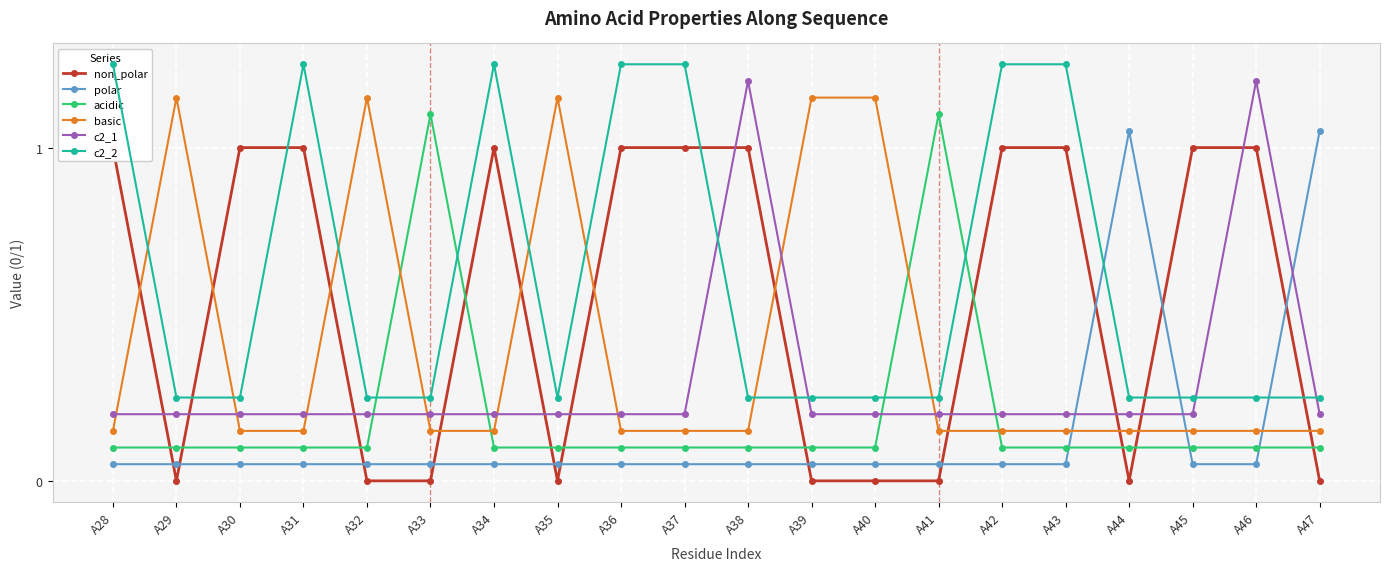

Reading left to right, list all the values displayed in this chart.

non_polar: 1.0	0.0	1.0	1.0	0.0	0.0	1.0	0.0	1.0	1.0	1.0	0.0	0.0	0.0	1.0	1.0	0.0	1.0	1.0	0.0
polar: 0.1	0.1	0.1	0.1	0.1	0.1	0.1	0.1	0.1	0.1	0.1	0.1	0.1	0.1	0.1	0.1	1.1	0.1	0.1	1.1
acidic: 0.1	0.1	0.1	0.1	0.1	1.1	0.1	0.1	0.1	0.1	0.1	0.1	0.1	1.1	0.1	0.1	0.1	0.1	0.1	0.1
basic: 0.2	1.1	0.2	0.2	1.1	0.2	0.2	1.1	0.2	0.2	0.2	1.1	1.1	0.2	0.2	0.2	0.2	0.2	0.2	0.2
c2_1: 0.2	0.2	0.2	0.2	0.2	0.2	0.2	0.2	0.2	0.2	1.2	0.2	0.2	0.2	0.2	0.2	0.2	0.2	1.2	0.2
c2_2: 1.2	0.2	0.2	1.2	0.2	0.2	1.2	0.2	1.2	1.2	0.2	0.2	0.2	0.2	1.2	1.2	0.2	0.2	0.2	0.2